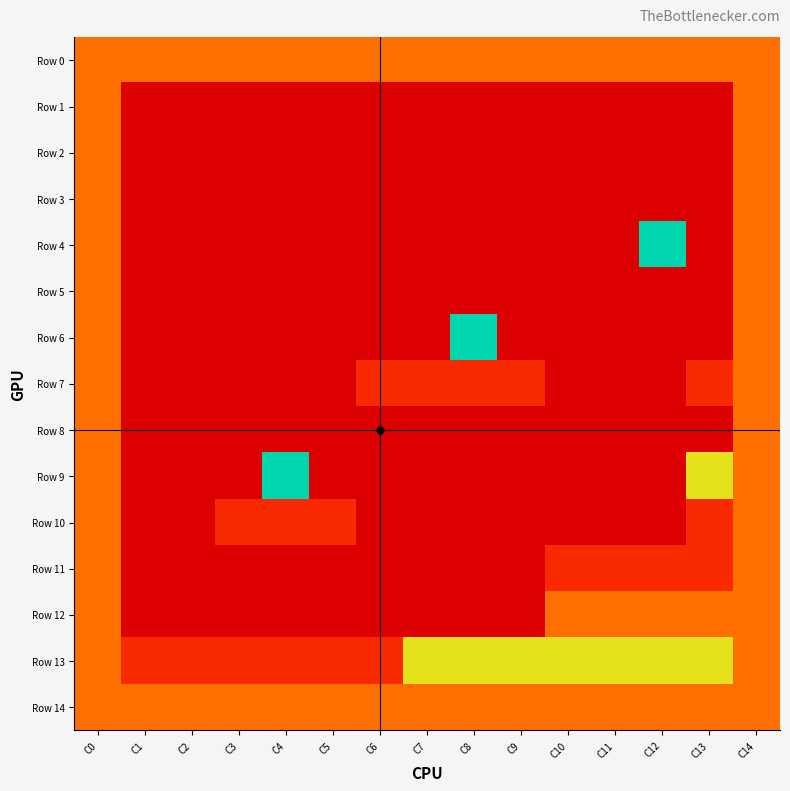

Which series has the widest spread of values?

Row 4